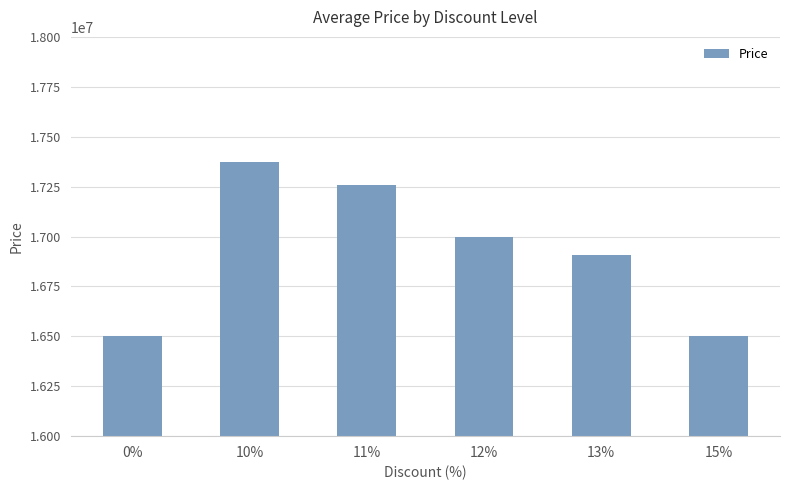

What is the difference between the maximum and minimum values?

871340.0